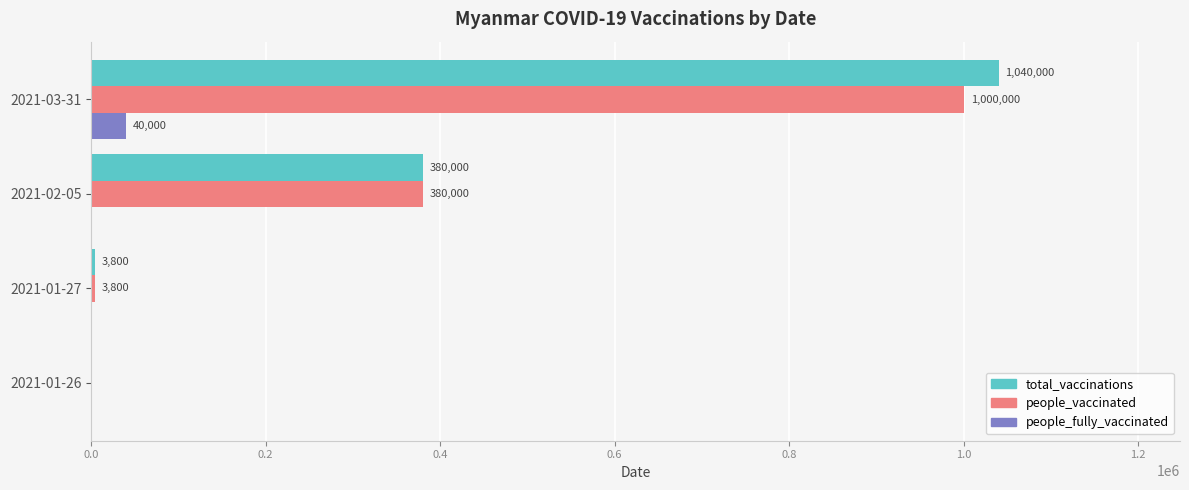

The people_fully_vaccinated series shows 0 at 2021-02-05. True or false?

True